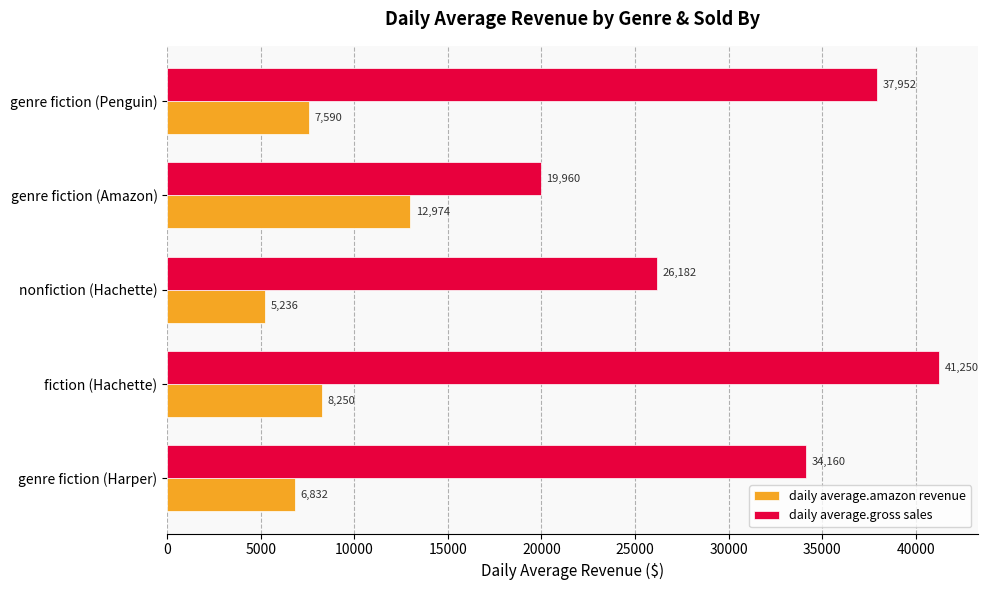

Rank the categories by daily average.gross sales value from highest to lowest.

fiction (Hachette), genre fiction (Penguin), genre fiction (Harper), nonfiction (Hachette), genre fiction (Amazon)